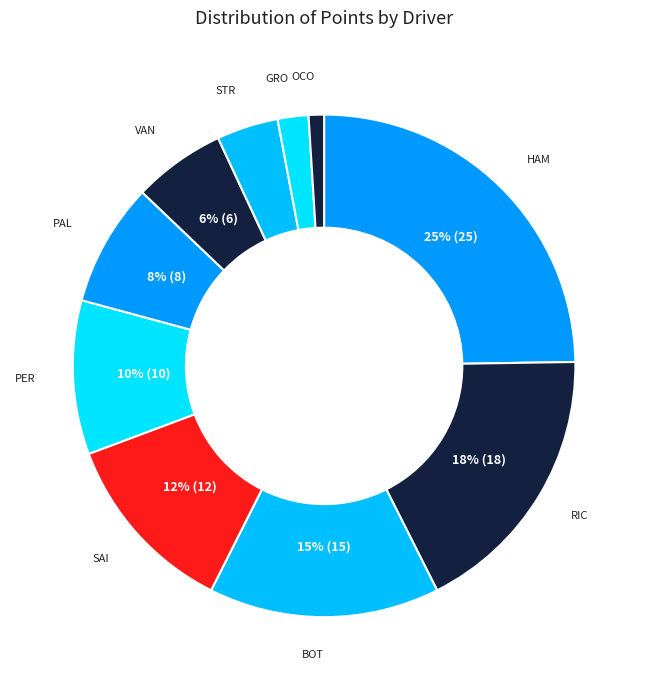

Rank the categories by value from highest to lowest.

Lewis Hamilton HAM, Daniel Ricciardo RIC, Valtteri Bottas BOT, Carlos Sainz SAI, Sergio Perez PER, Jolyon Palmer PAL, Stoffel Vandoorne VAN, Lance Stroll STR, Romain Grosjean GRO, Esteban Ocon OCO